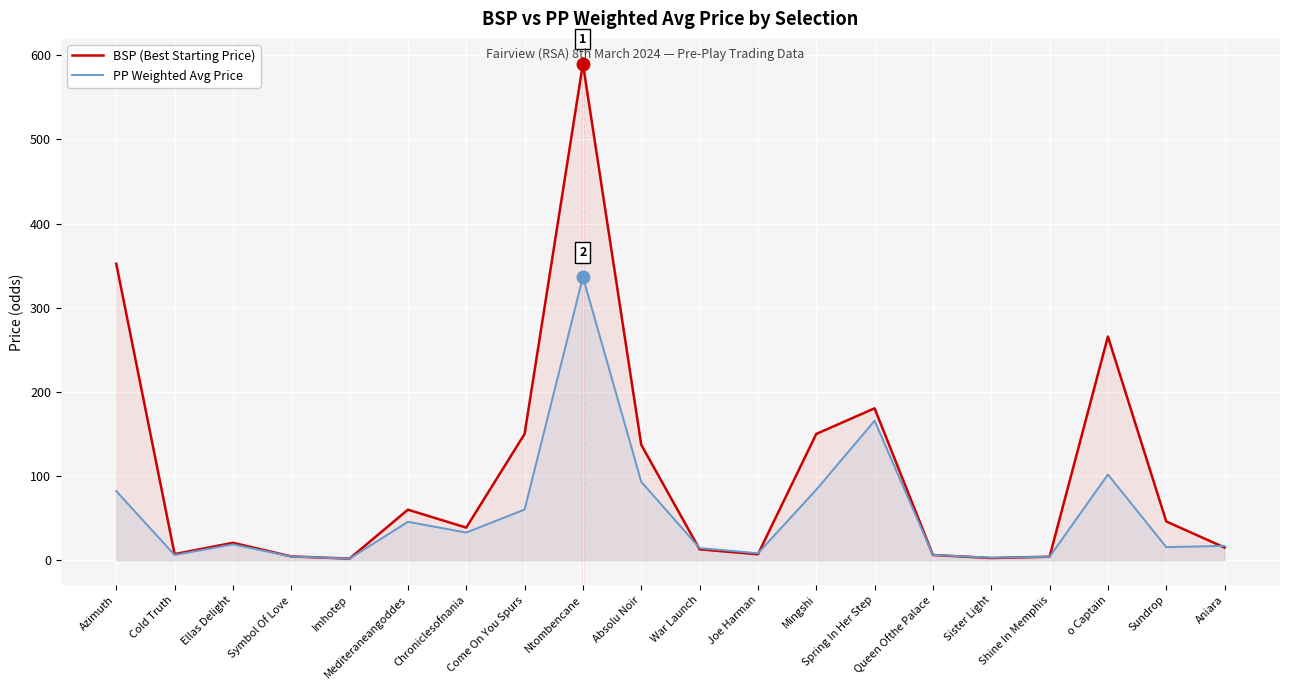

How many data points in PP Weighted Avg Price are less than 18?

10